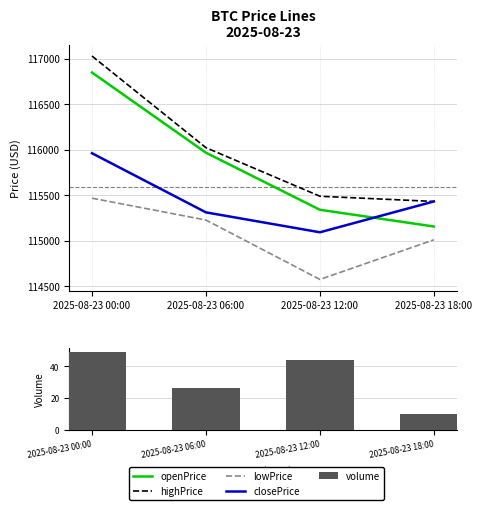

What is the sum of all openPrice values?

463303.8